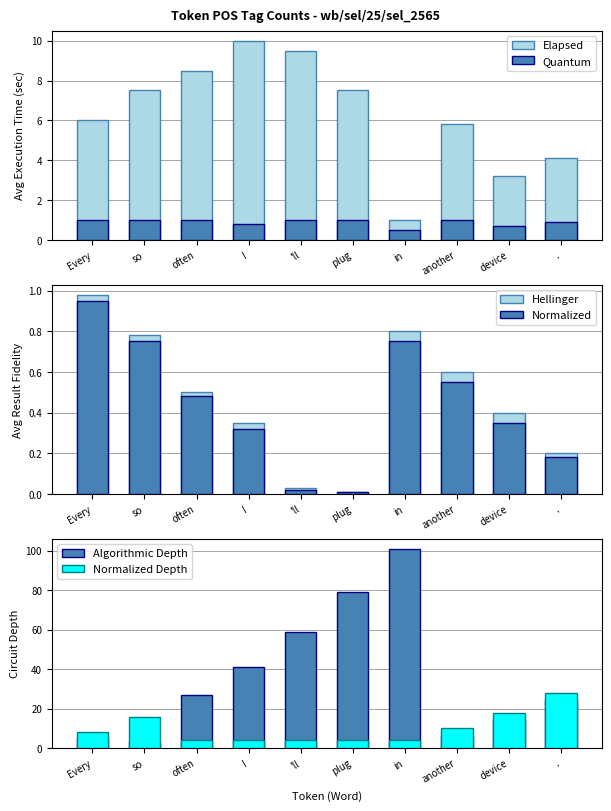

Which series has the widest spread of values?

Algorithmic Depth